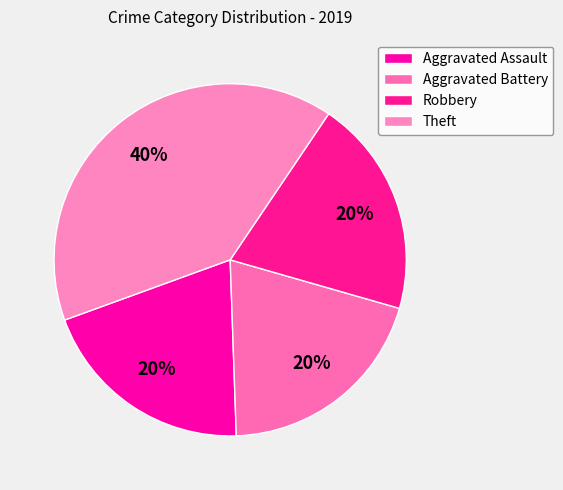

To the nearest percent, what is the combined percentage of Aggravated Battery and Robbery?

40%